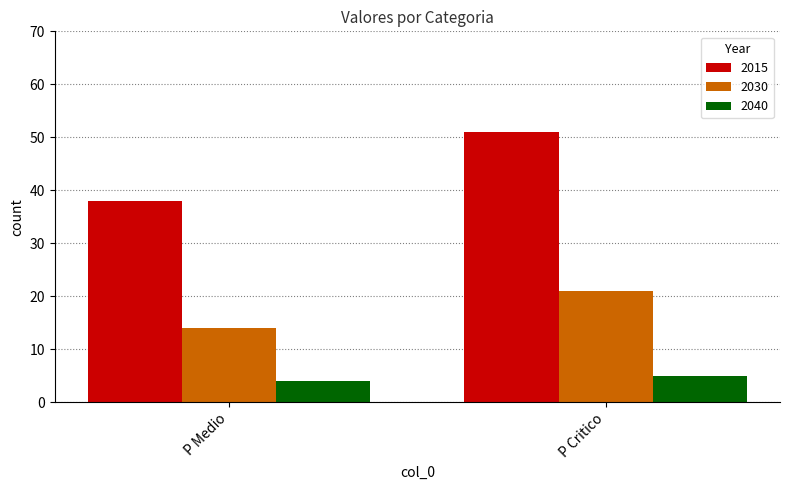

At how many categories does at least one series exceed 5?

2